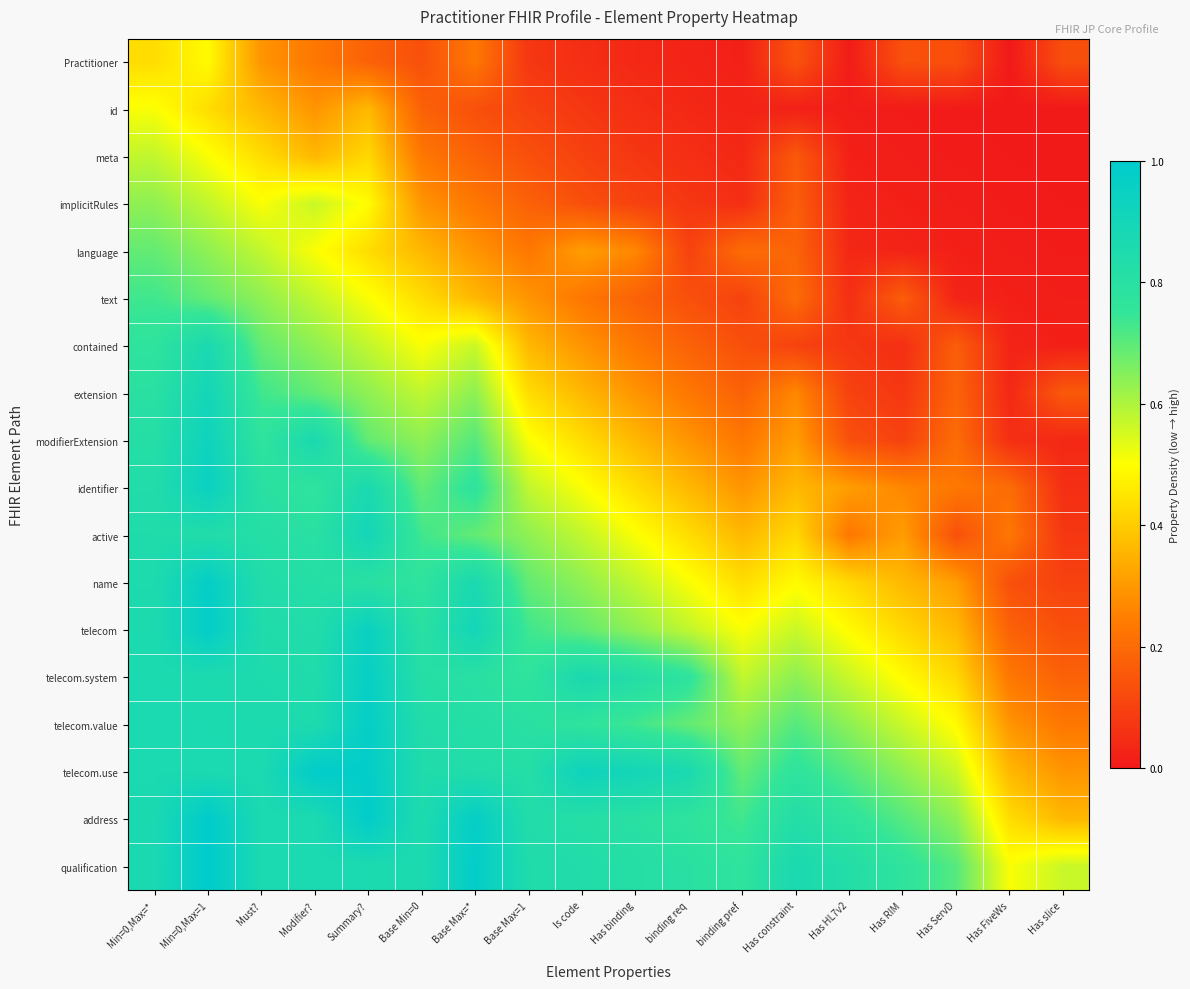

What is the difference between the highest and lowest values at binding req?

0.8